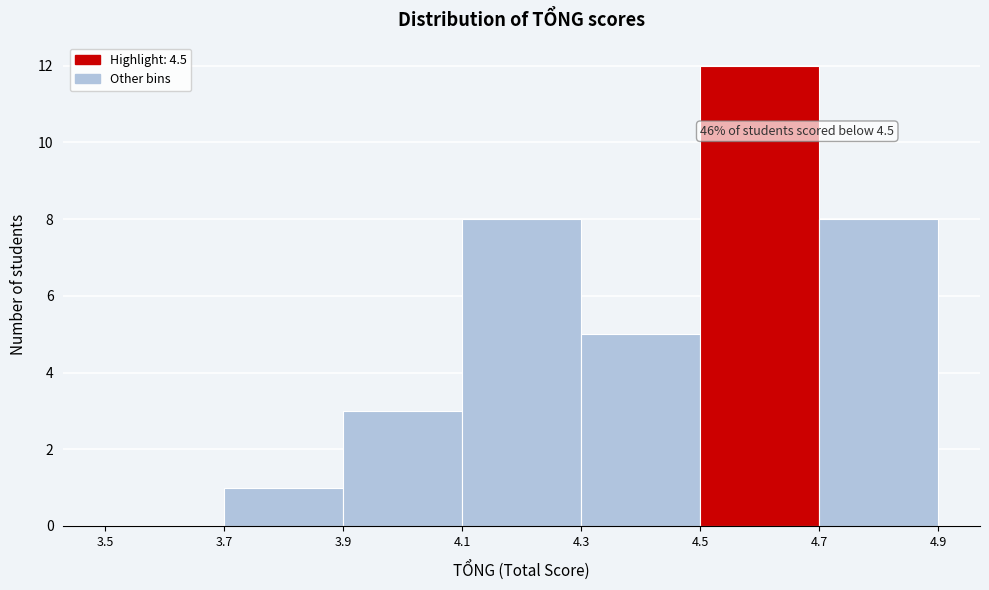

Over which range of the x-axis is the bar tallest?

4.5 to 4.7